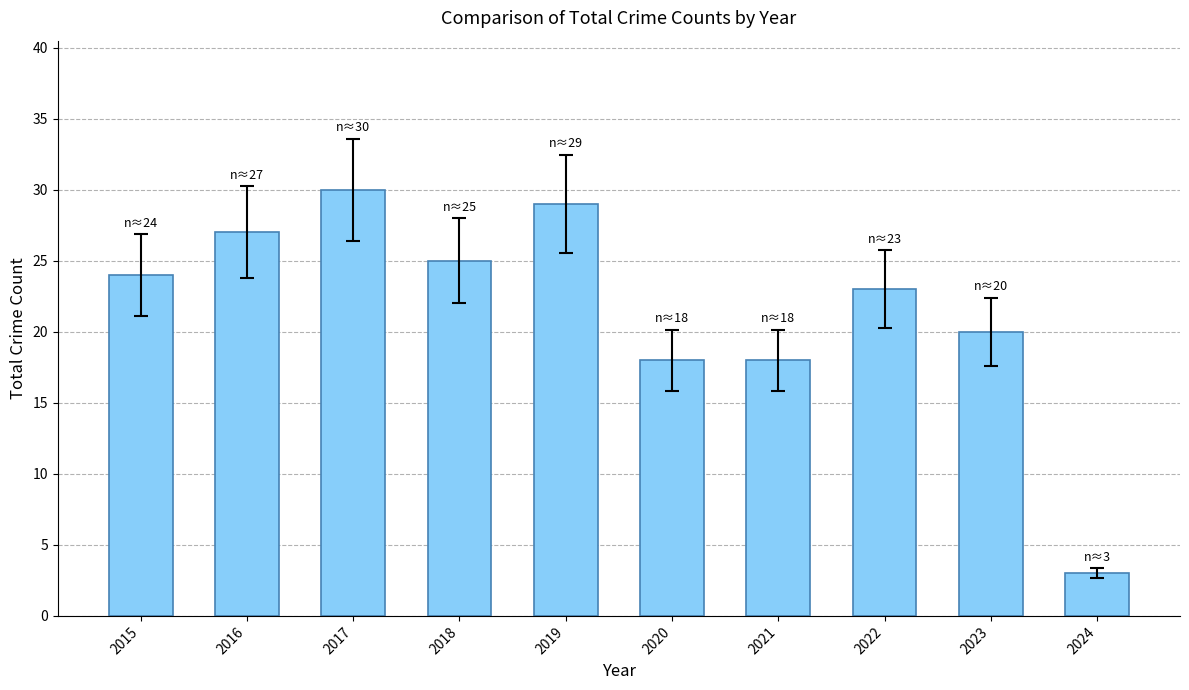

What value does the data have at 2016, to the nearest 10?

30